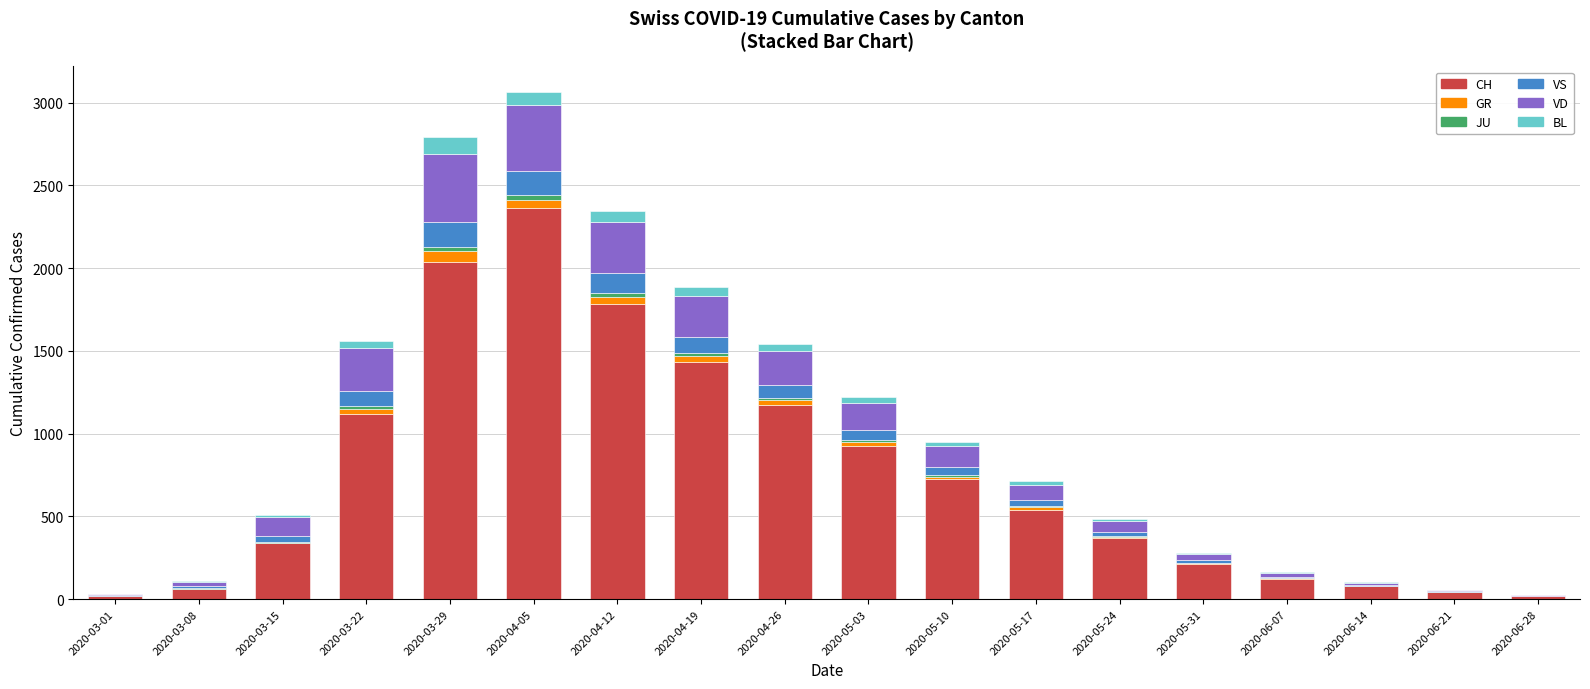

What is the difference between the CH values at 2020-03-08 and 2020-06-21?

19